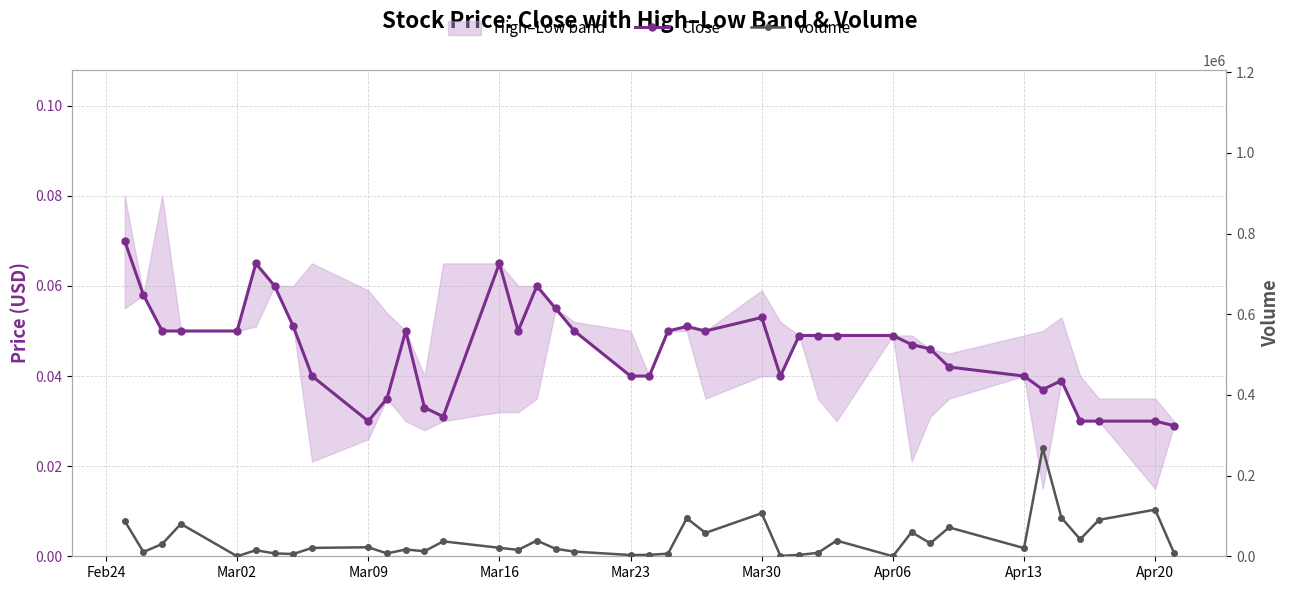

Does the chart have visible grid lines?

Yes